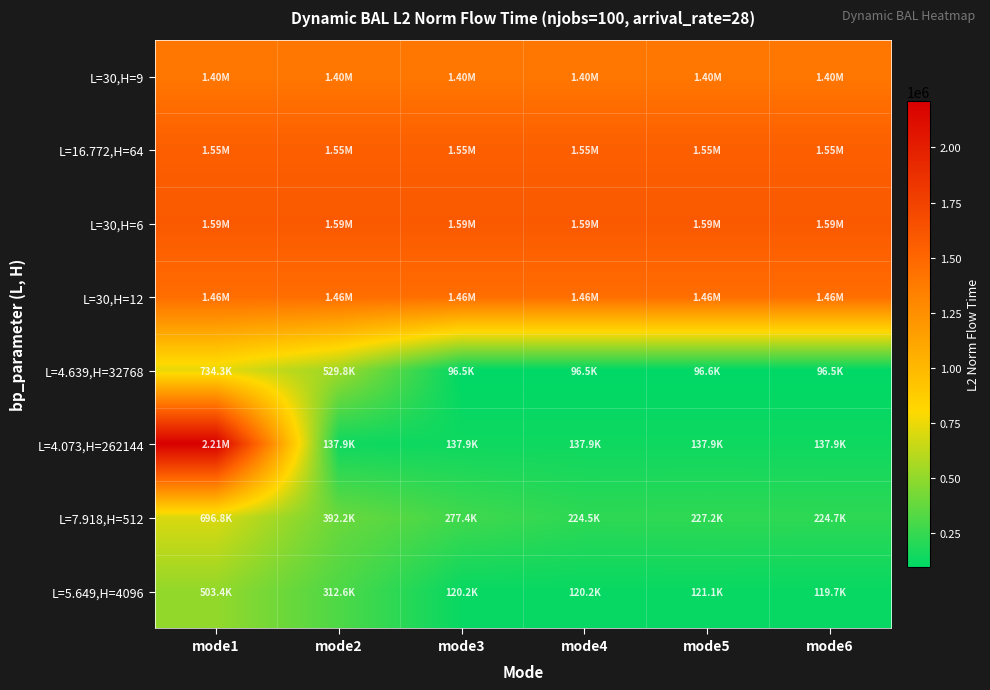

Which series has the largest range (max minus min)?

L=4.073,H=262144